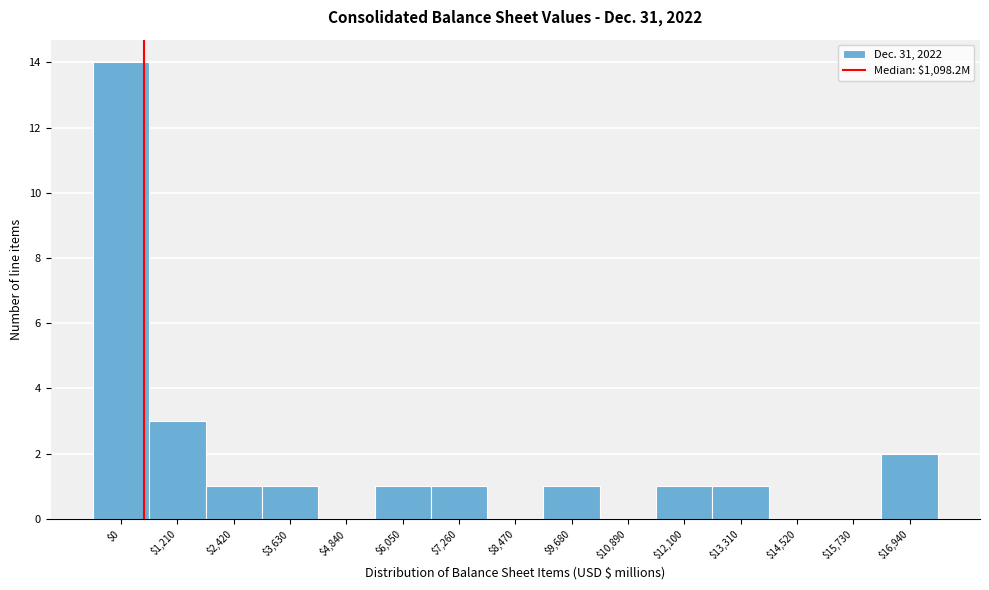

The chart shows a value of 0 at $14,520. True or false?

True